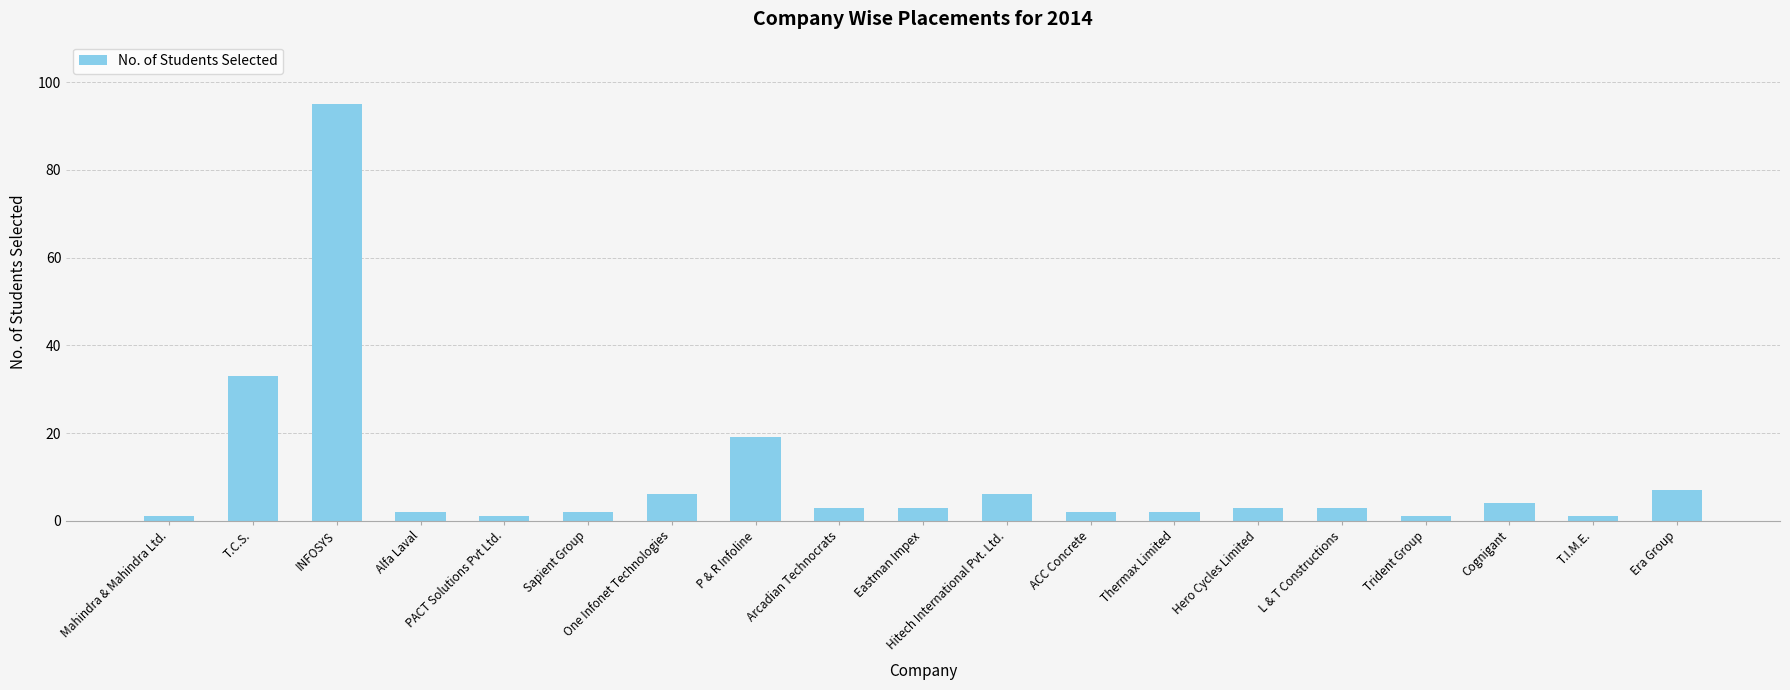

Reading right to left, transcribe all the data shown in this chart.

7	1	4	1	3	3	2	2	6	3	3	19	6	2	1	2	95	33	1